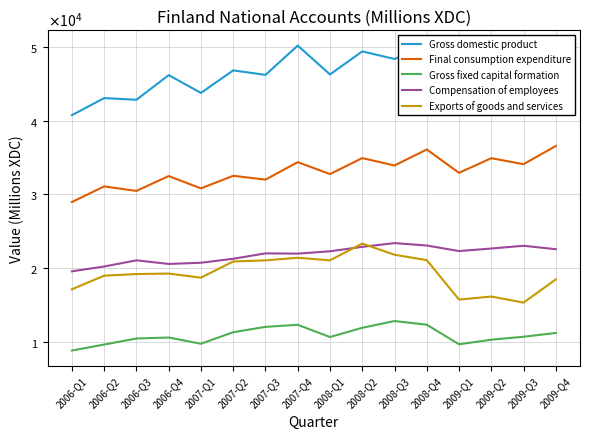

Is this an area chart (filled region under the line)?

No